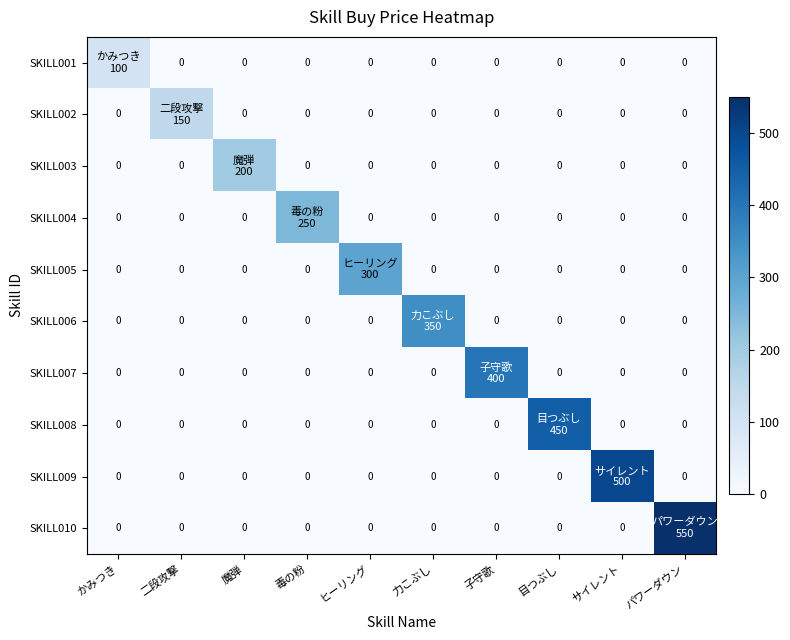

Which series changed the most between 子守歌 and サイレント?

SKILL009